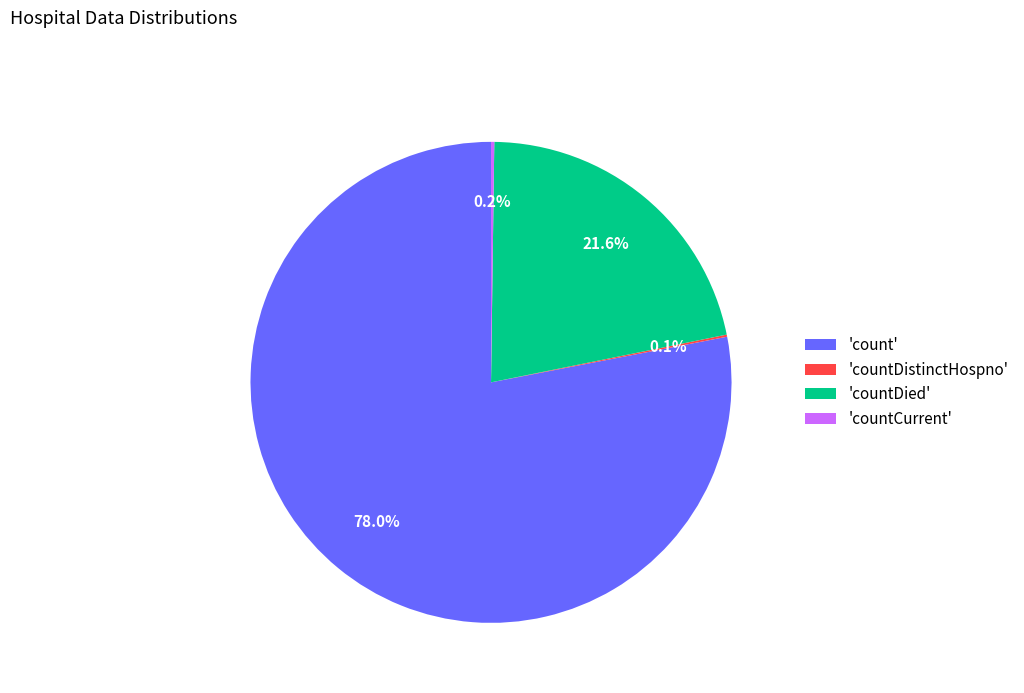

Is the sum of 'countDied' and 'count' greater than half?

Yes